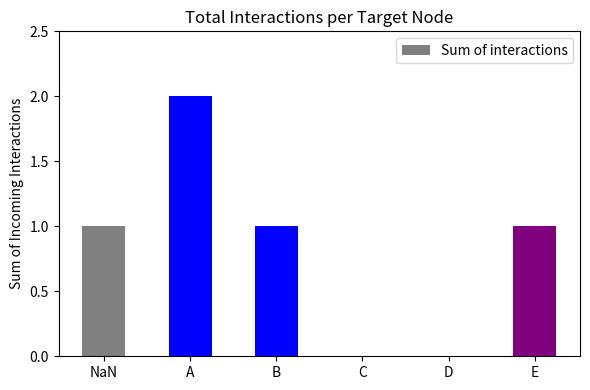

At which category does the chart reach its peak across all series?

A